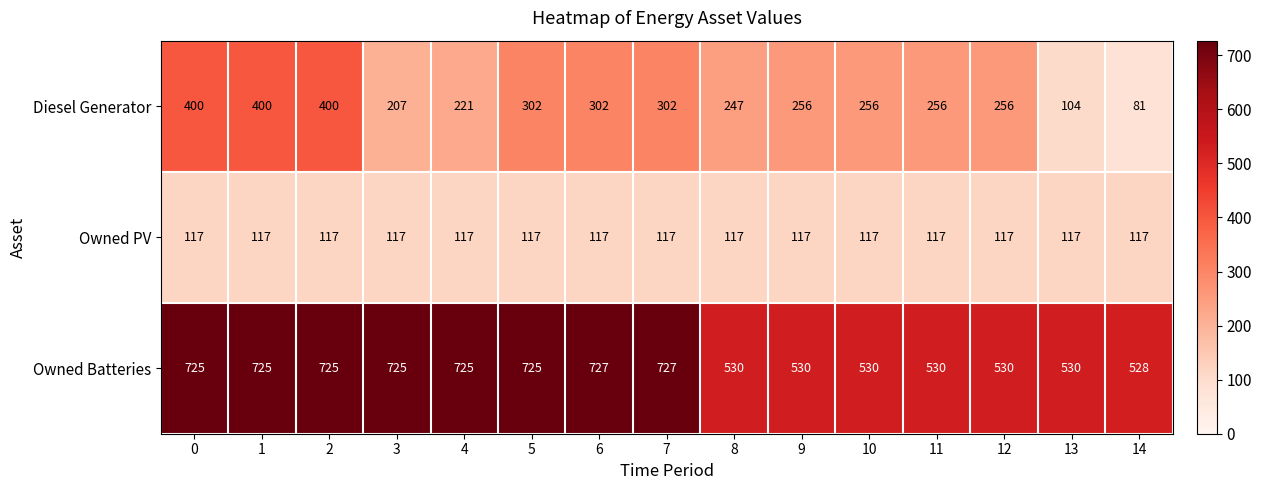

What is the difference between the highest and lowest values at 2?

608